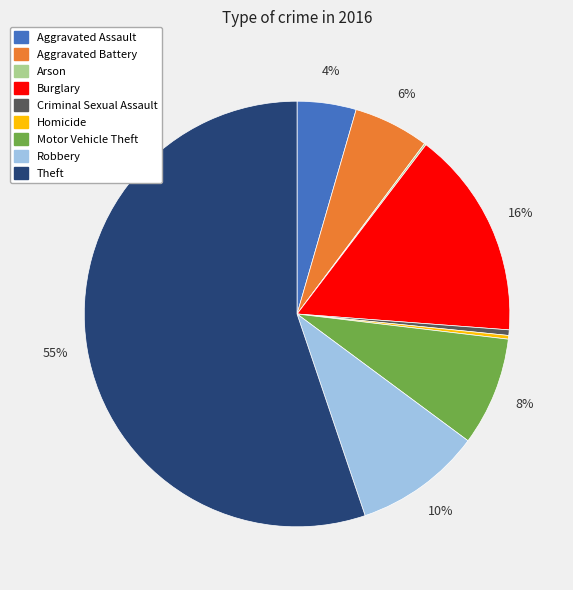

True or false: Aggravated Assault accounts for 4% of the total.

True